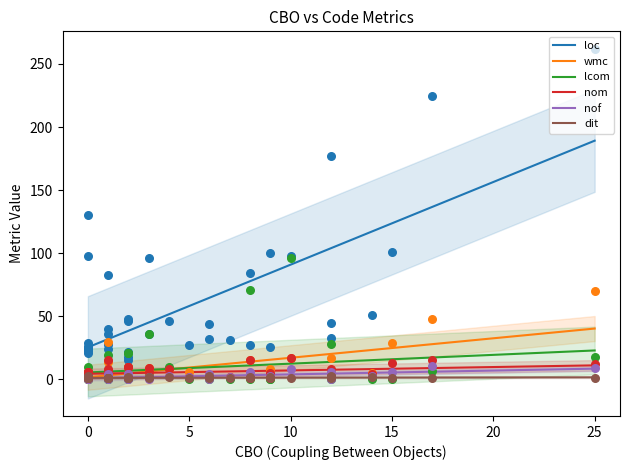

What is the maximum value for wmc?

40.3